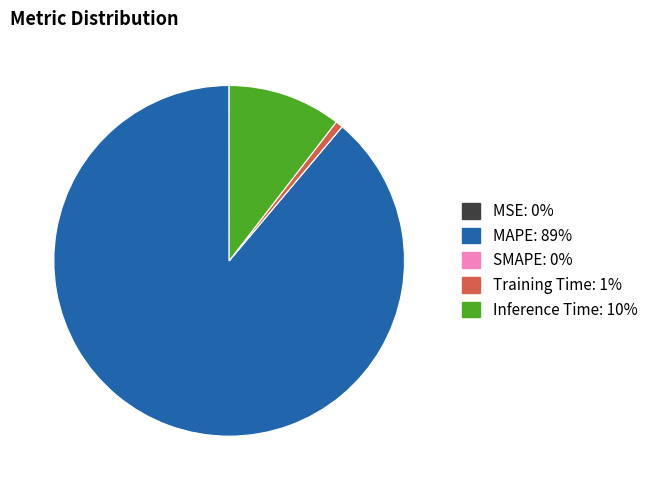

True or false: Inference Time accounts for 1% of the total.

False